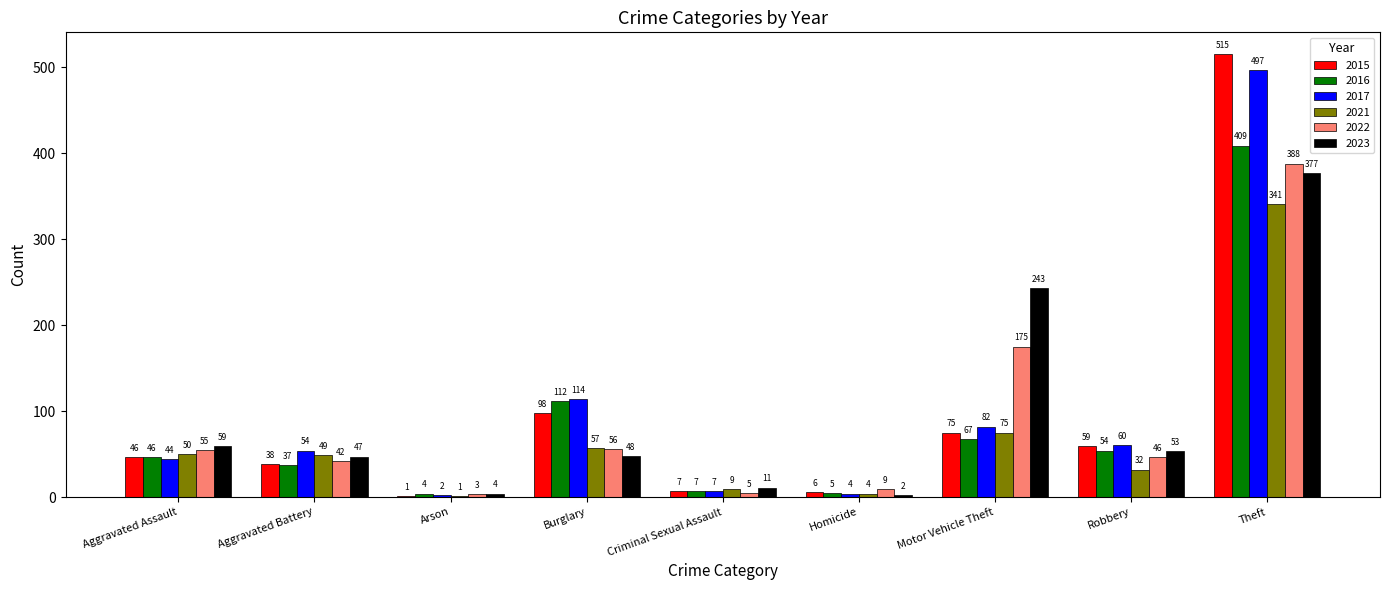

What are all the series names shown in the legend?

2015, 2016, 2017, 2021, 2022, 2023